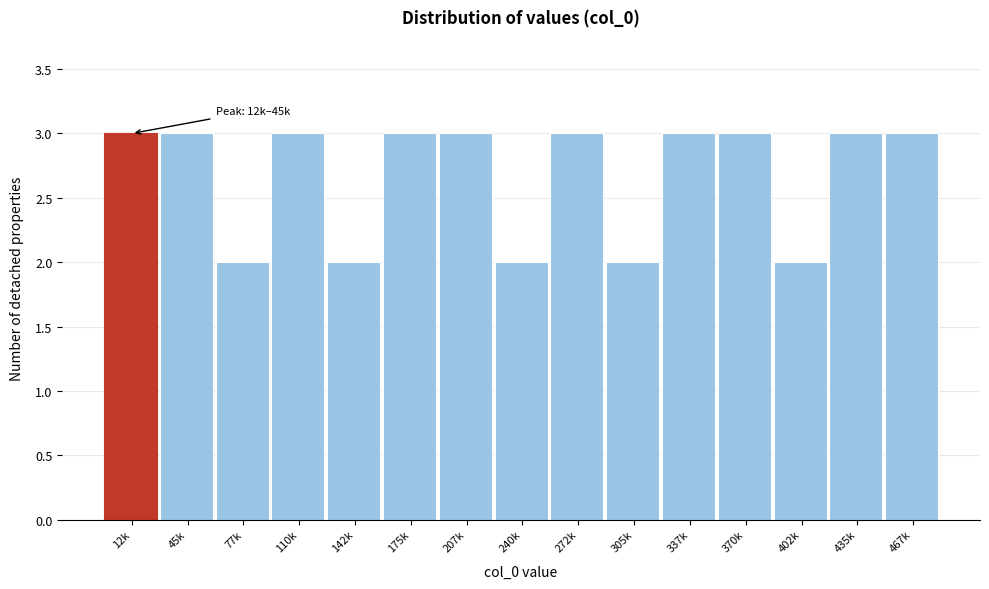

Reading right to left, list all the values displayed in this chart.

3	3	2	3	3	2	3	2	3	3	2	3	2	3	3